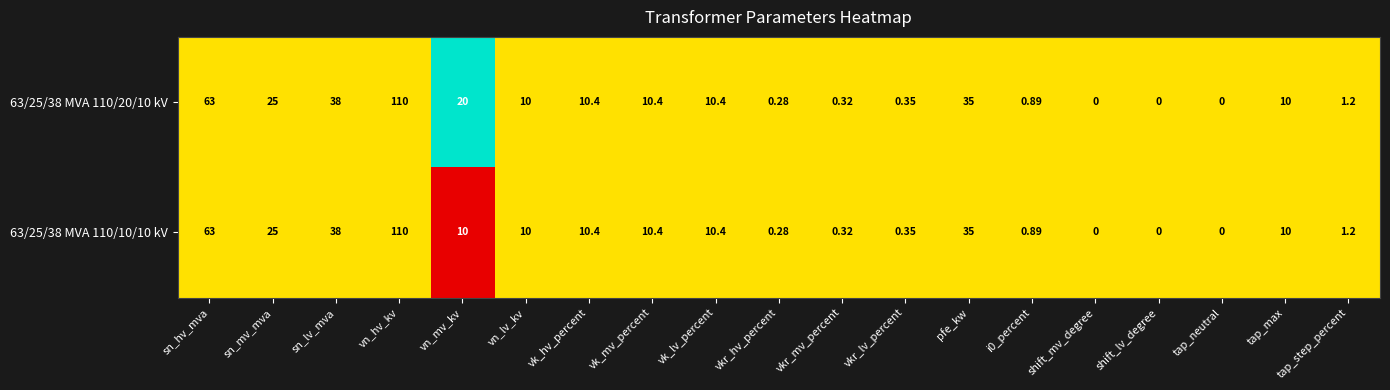

At which category does the chart reach its peak across all series?

vn_hv_kv